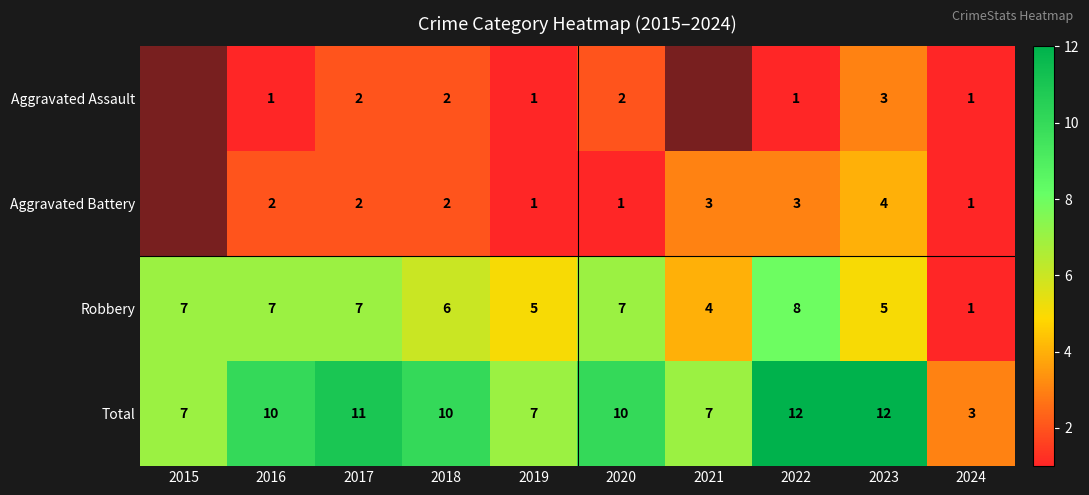

What is the difference between the second highest and minimum values in the Robbery series?

6